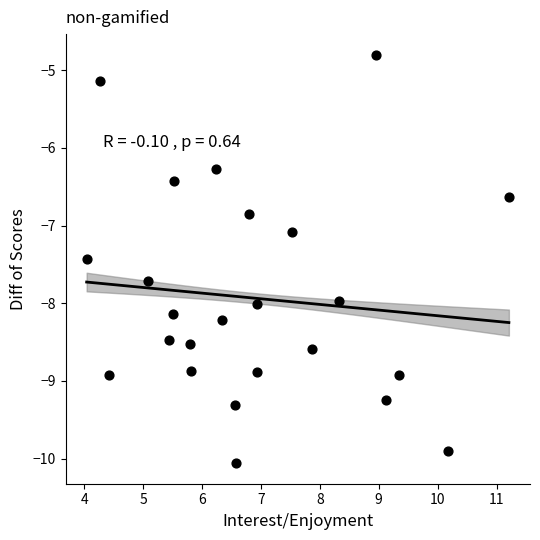

What is the range of X values (max minus min)?

7.2